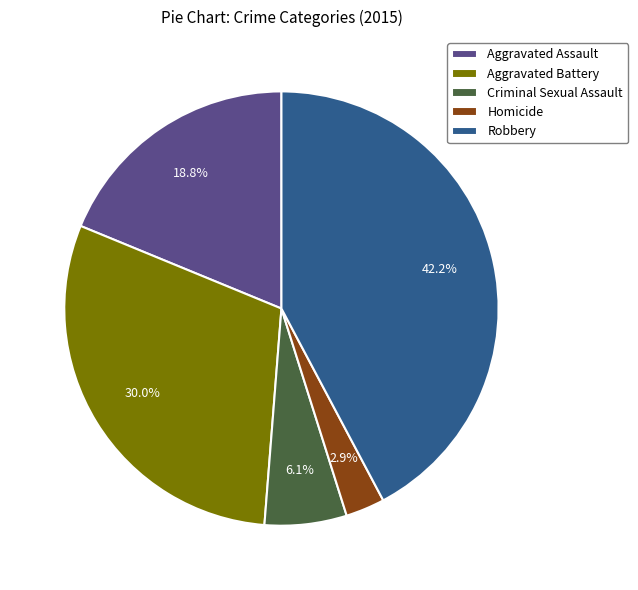

How many slices are in this pie chart?

5